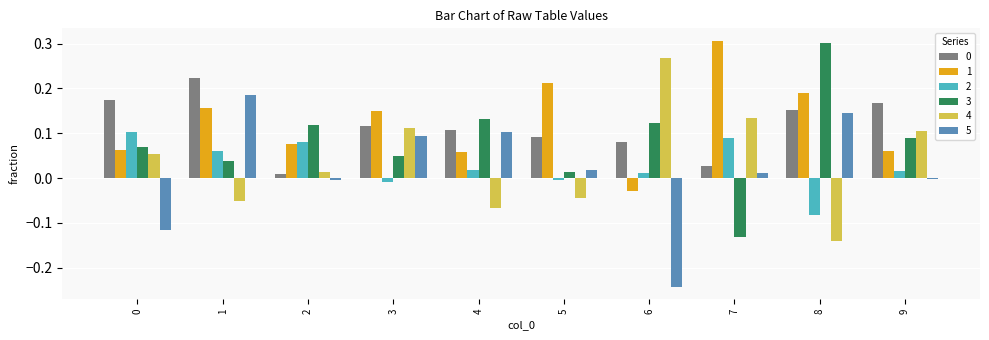

How many bars are there in each group?

6